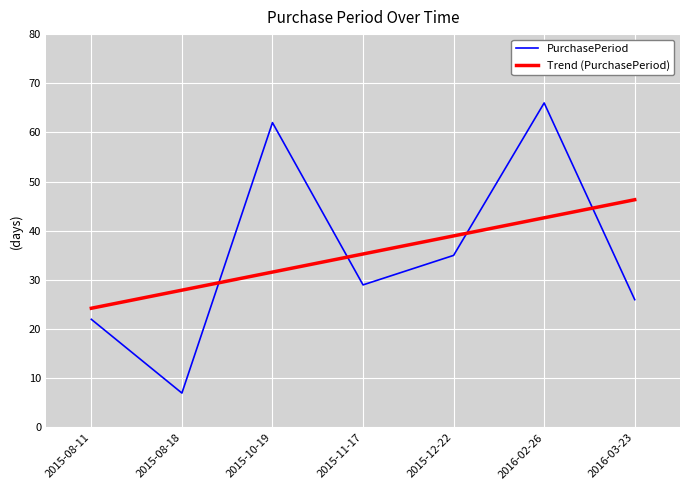

At how many categories does at least one series exceed 32?

5